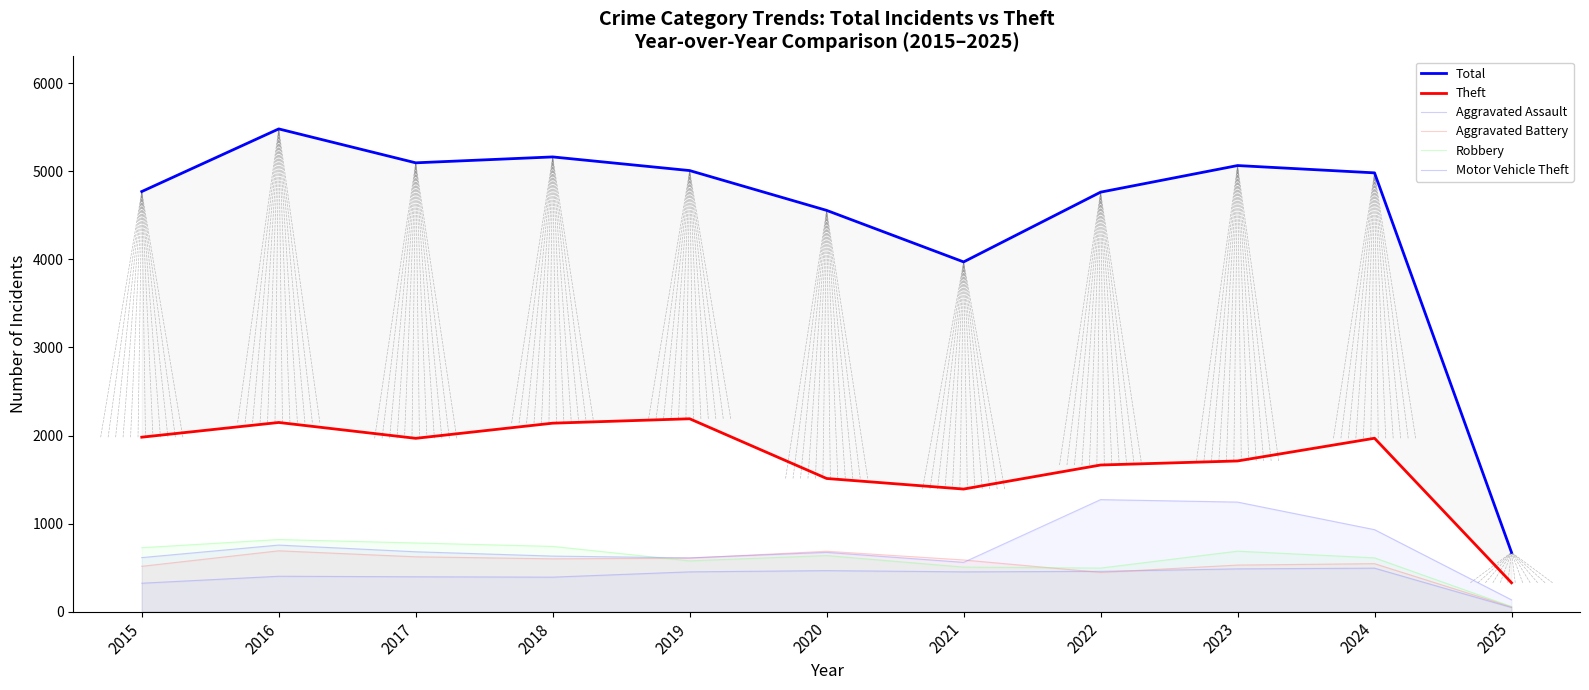

How many times do Motor Vehicle Theft and Aggravated Battery cross each other?

2